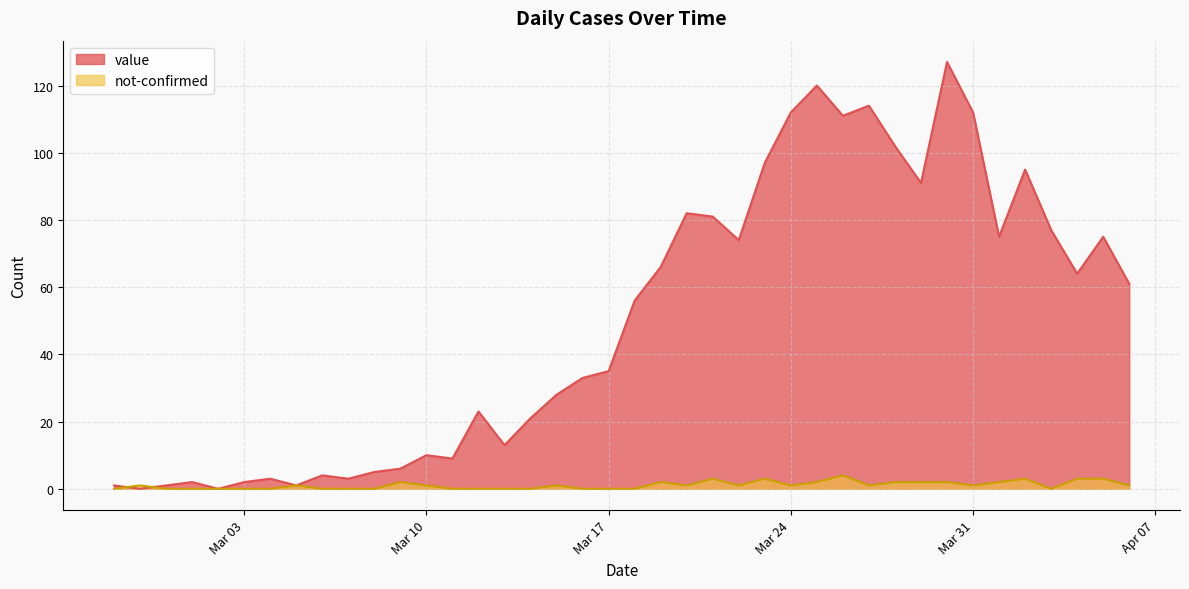

Is the value of not-confirmed at 2020-03-08 greater than the value of value at 2020-04-06?

No